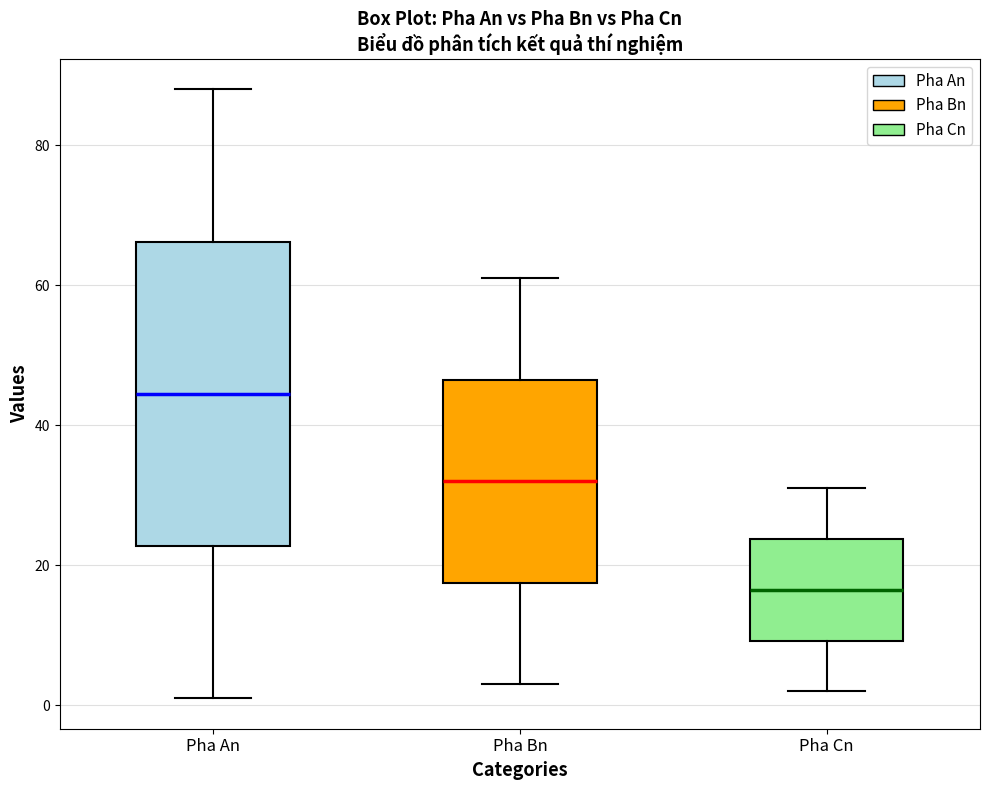

Where does the lower whisker of the box for Pha Cn end on the y-axis? The values are not printed on the chart, so give them approximately, as read against the axis.

2